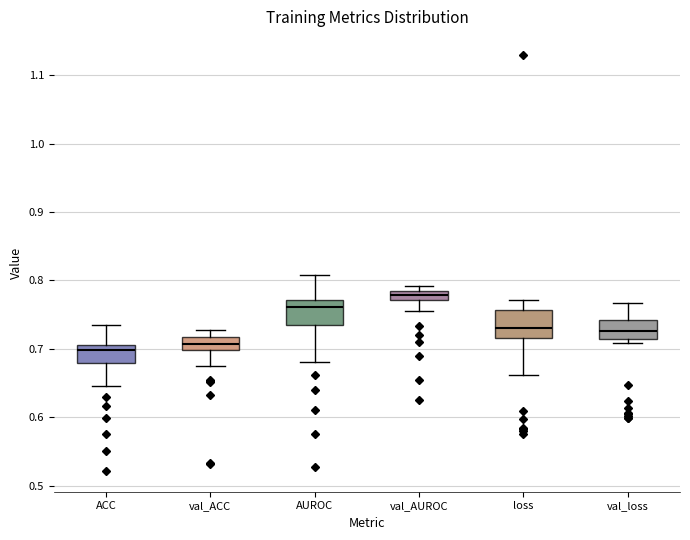

Where is the lower edge of the box for loss on the y-axis? The values are not printed on the chart, so give them approximately, as read against the axis.

0.72